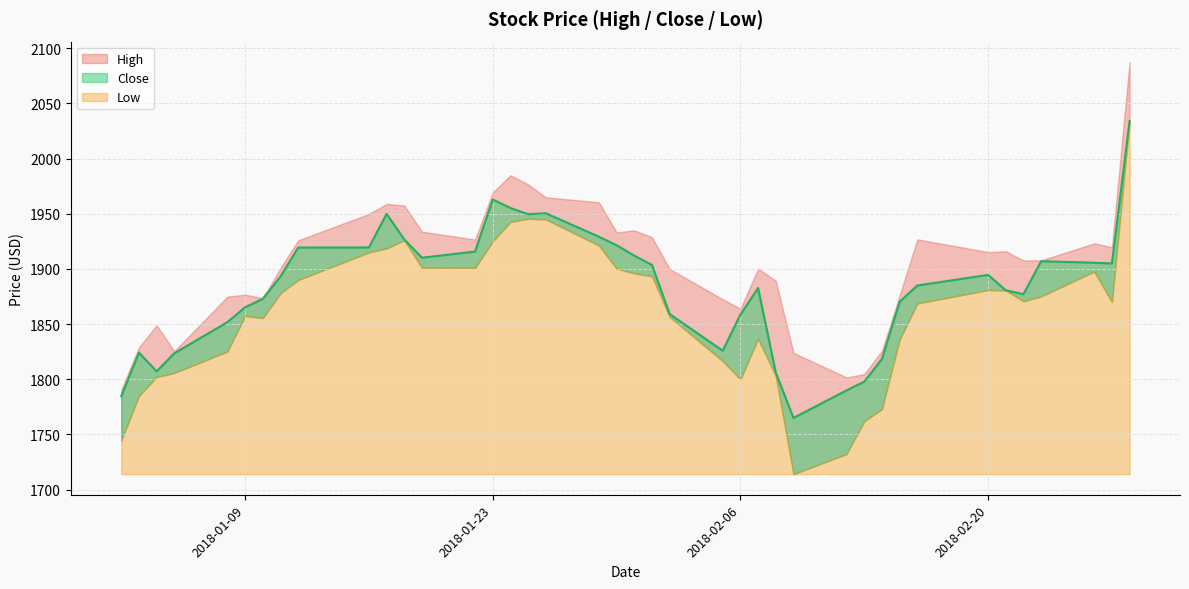

At which label does Close reach its peak?

2018-02-28